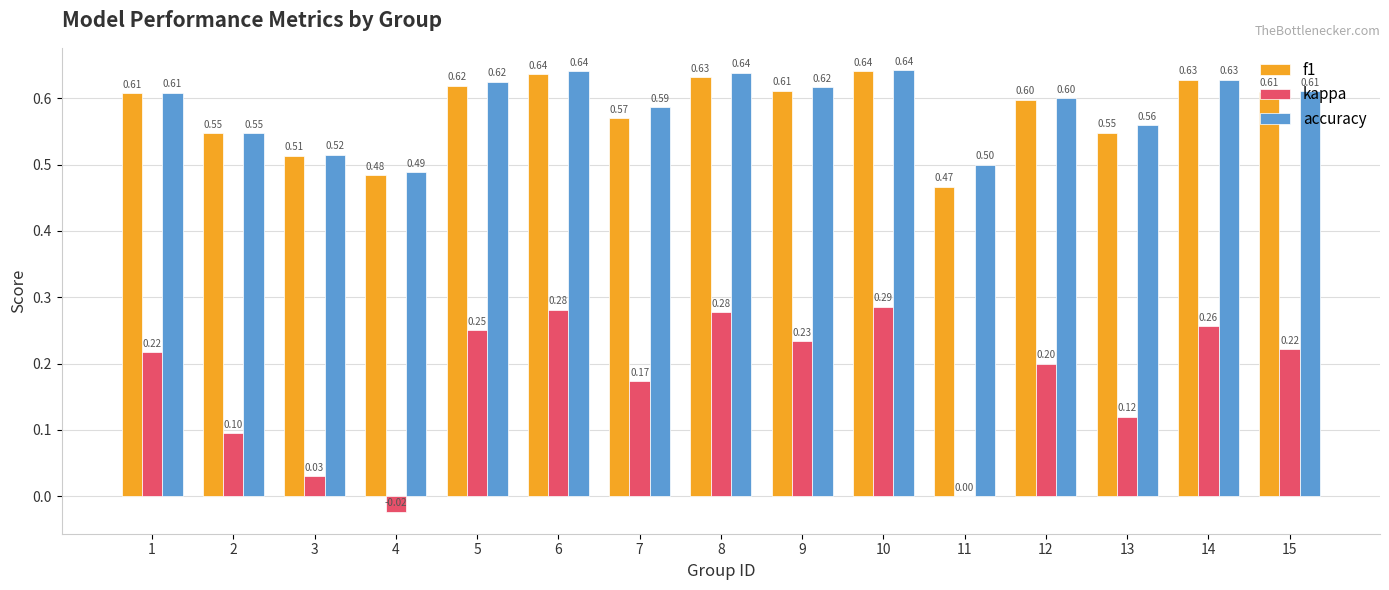

What is the sum of all f1 values?

8.7